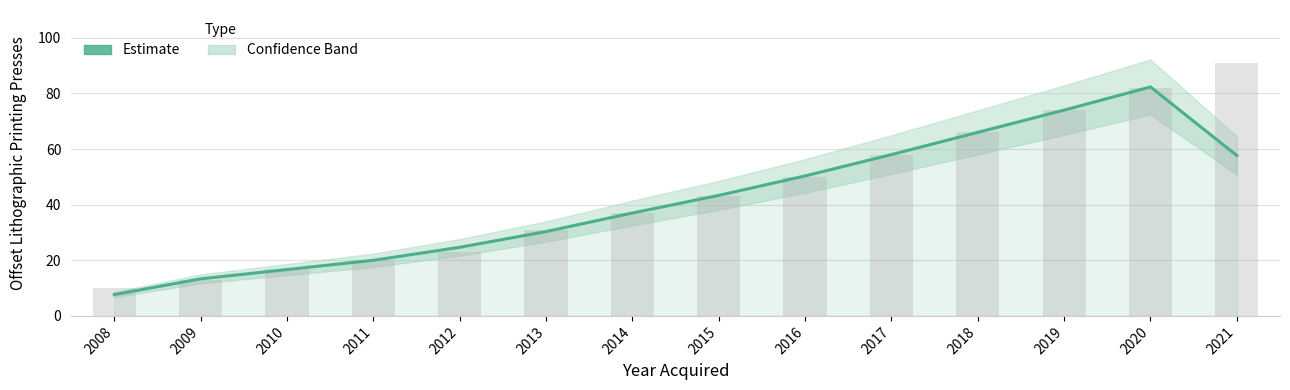

What is the value of the 13th bar from the left?

82.3